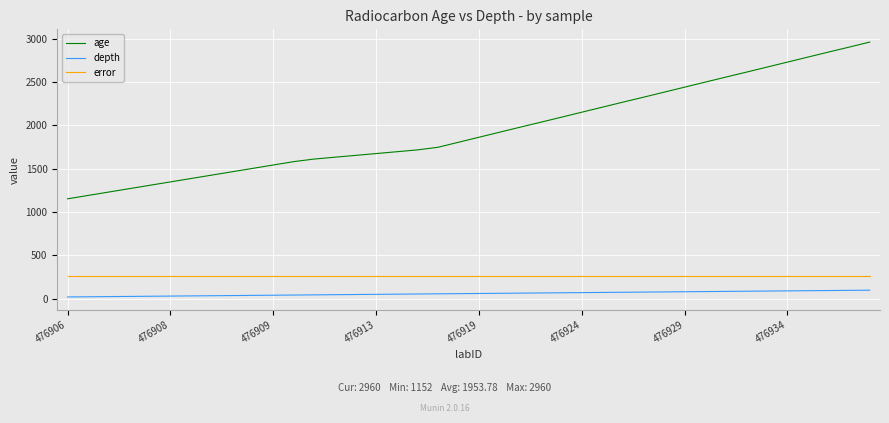

Rank the series by their maximum value, from highest to lowest.

age, error, depth